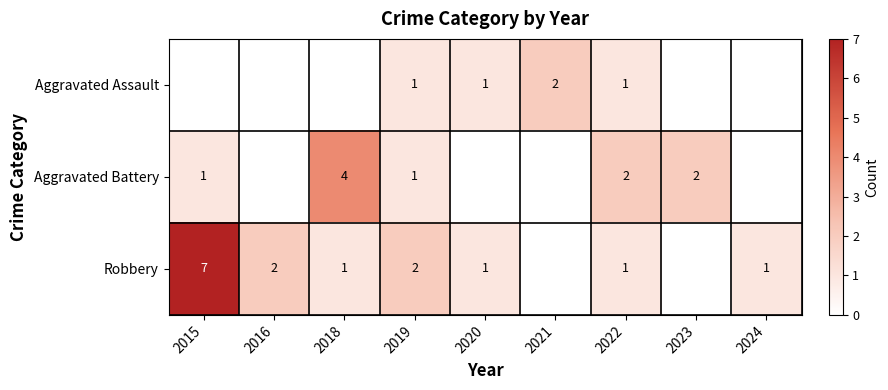

The value of Aggravated Assault at 2022 is 2. True or false?

False